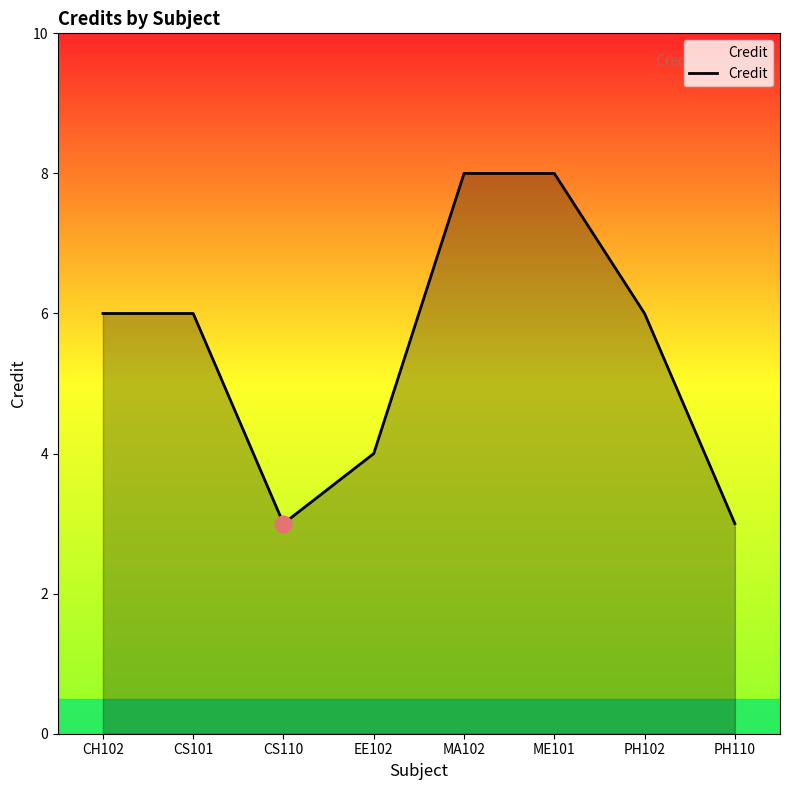

How many lines are shown in the chart?

1